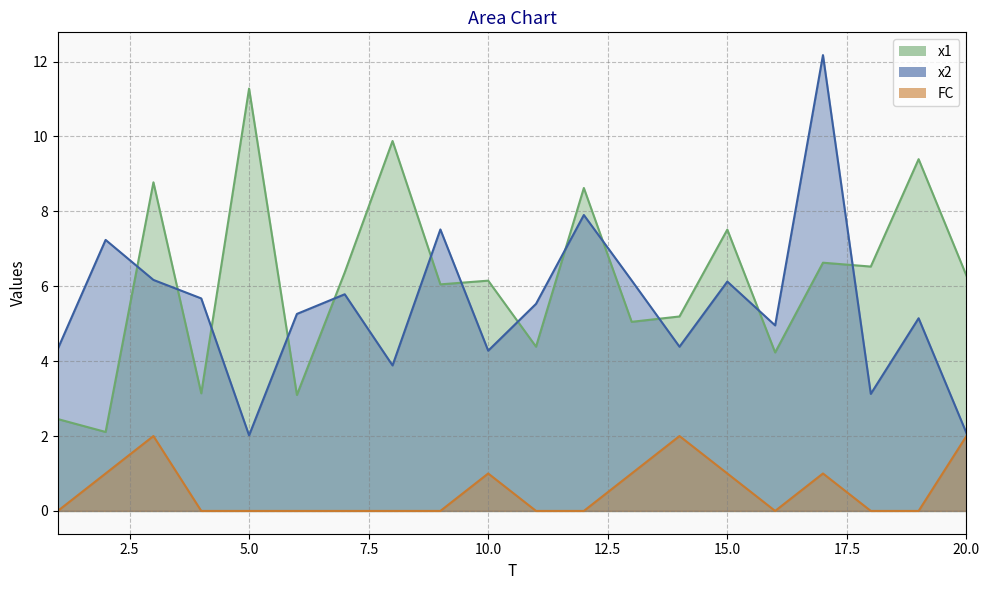

Between which two adjacent categories do x2 and x1 first intersect?

2 and 3